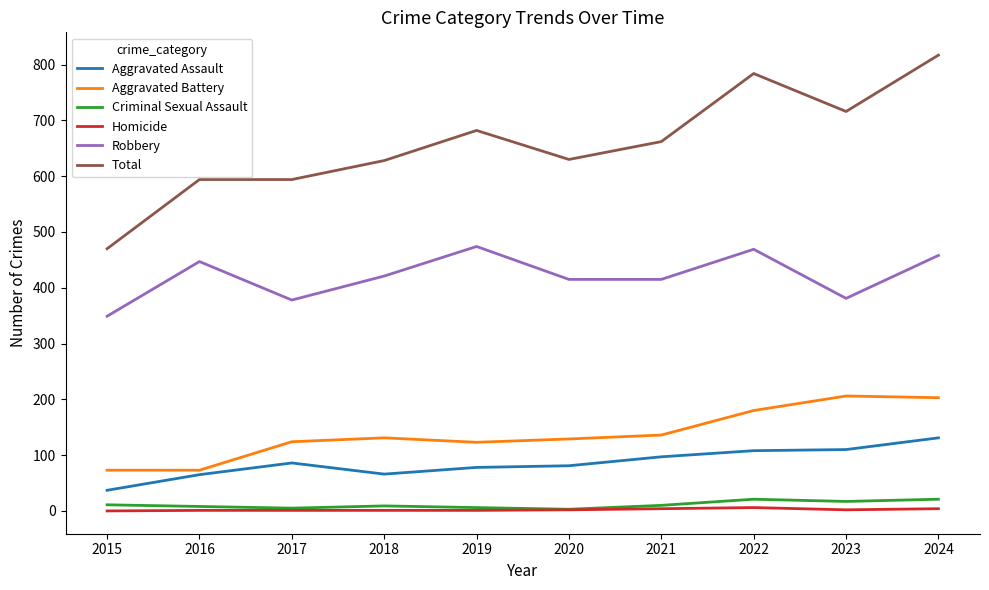

Is the value of Robbery at 2018 greater than the value of Homicide at 2023?

Yes